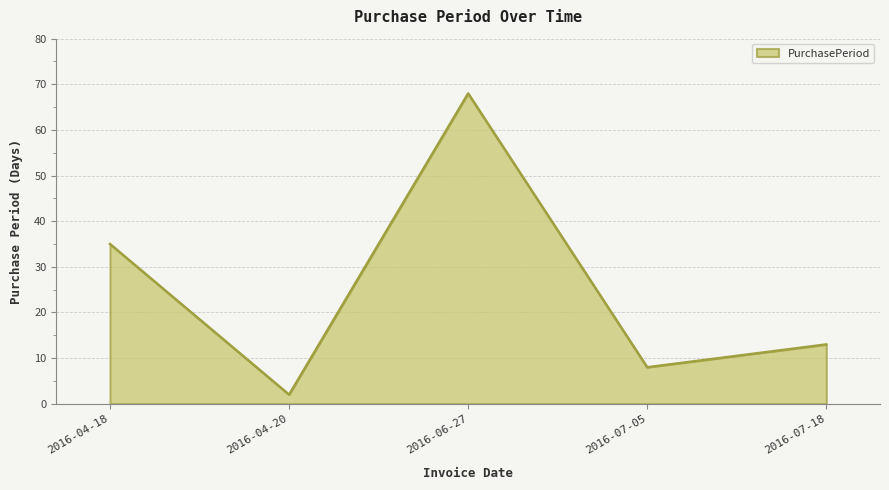

Is it true that the value at 2016-06-27 is 68?

True